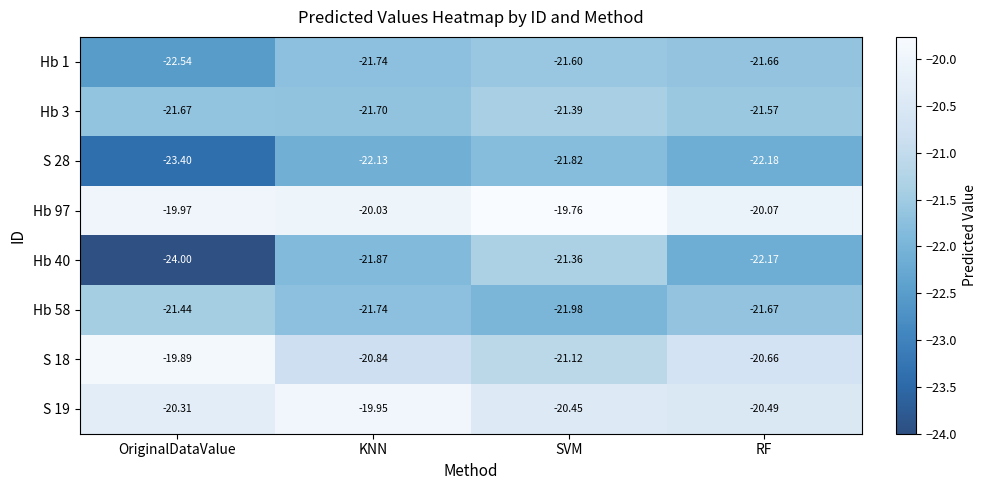

What is the difference between the highest and lowest values at SVM?

2.2